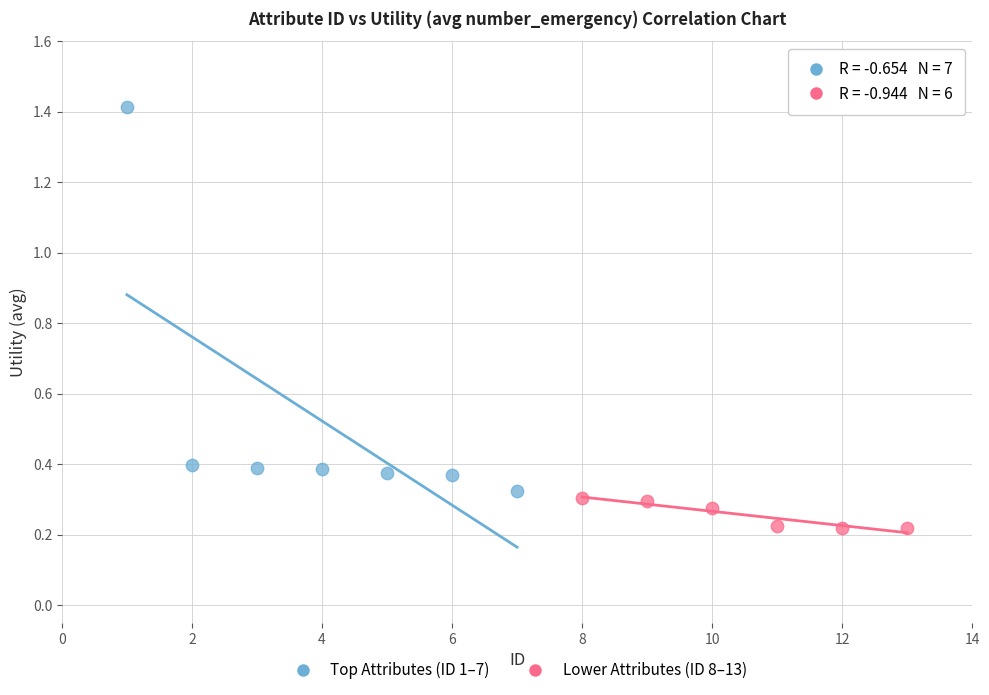

Which series has the widest spread of Y values?

Top Attributes (ID 1–7)